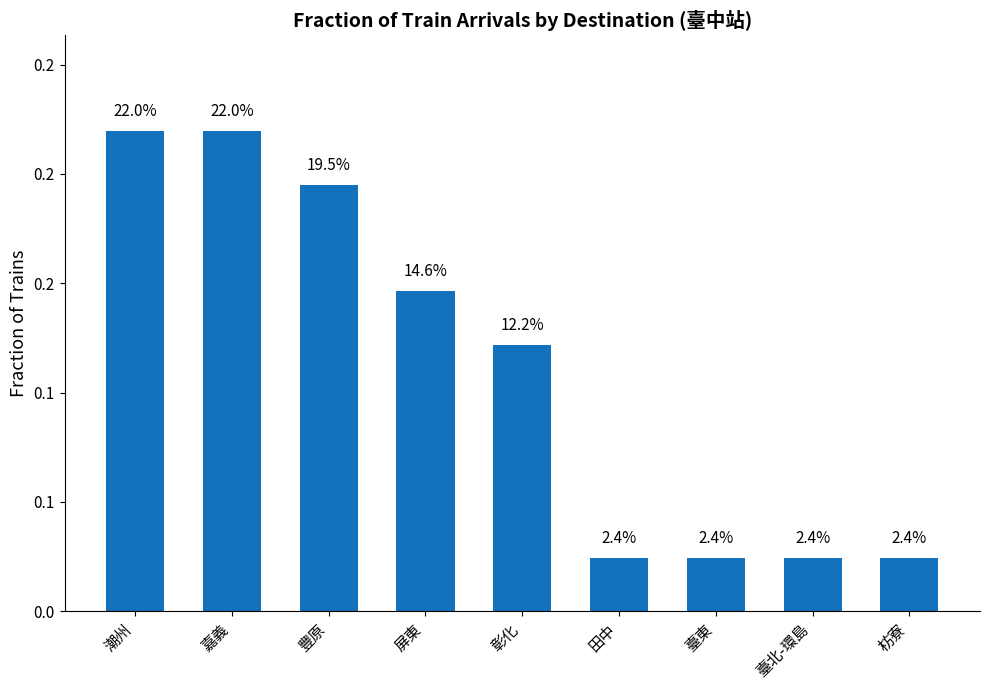

Which label corresponds to the largest value in the chart?

潮州